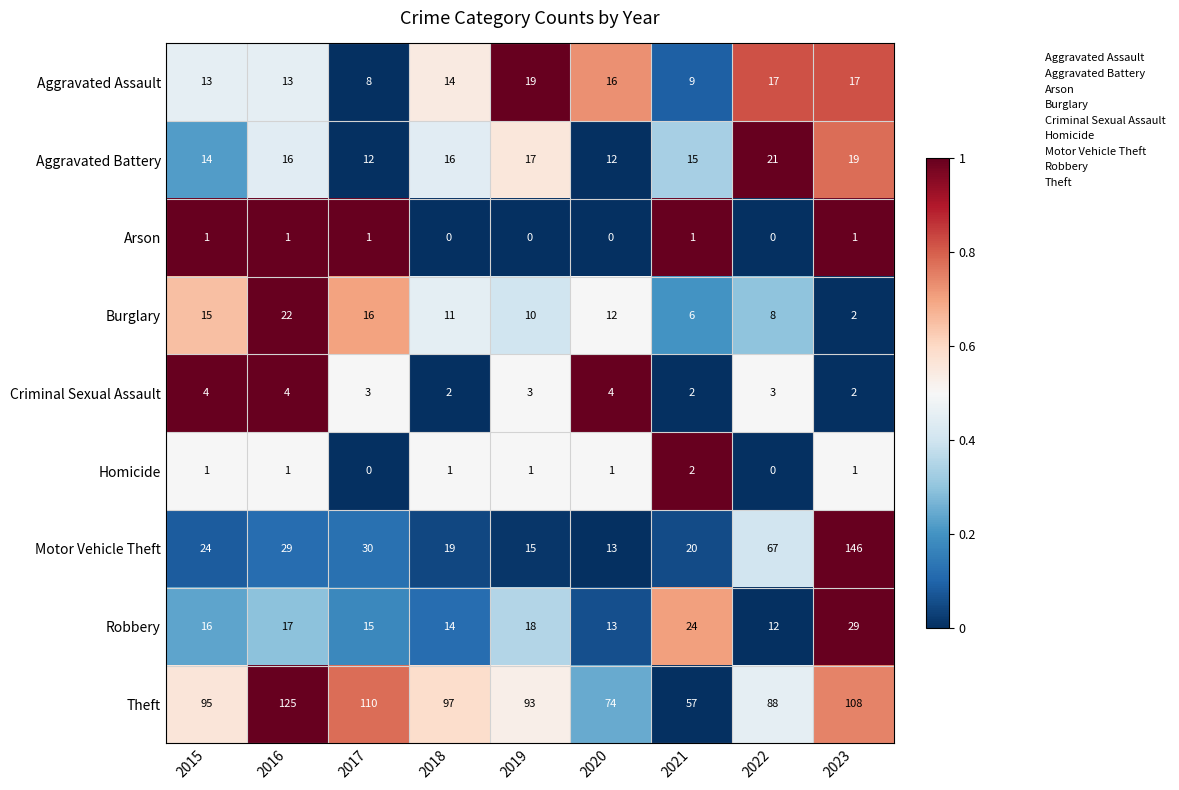

Which series has the largest range (max minus min)?

Motor Vehicle Theft